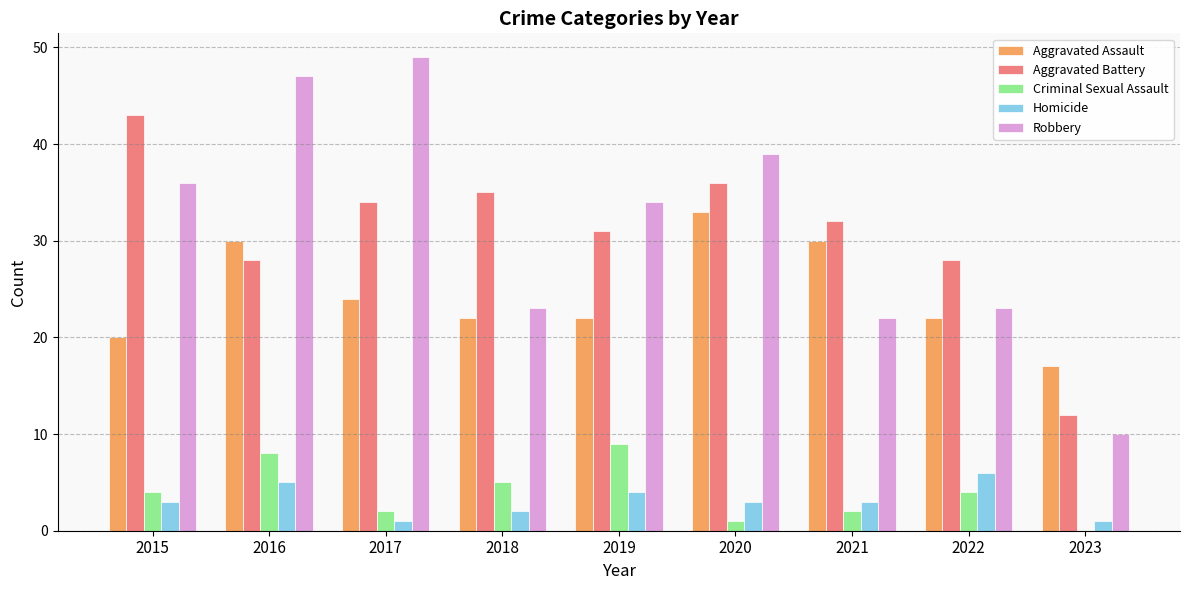

Between 2015 and 2017, which series saw the biggest shift?

Robbery